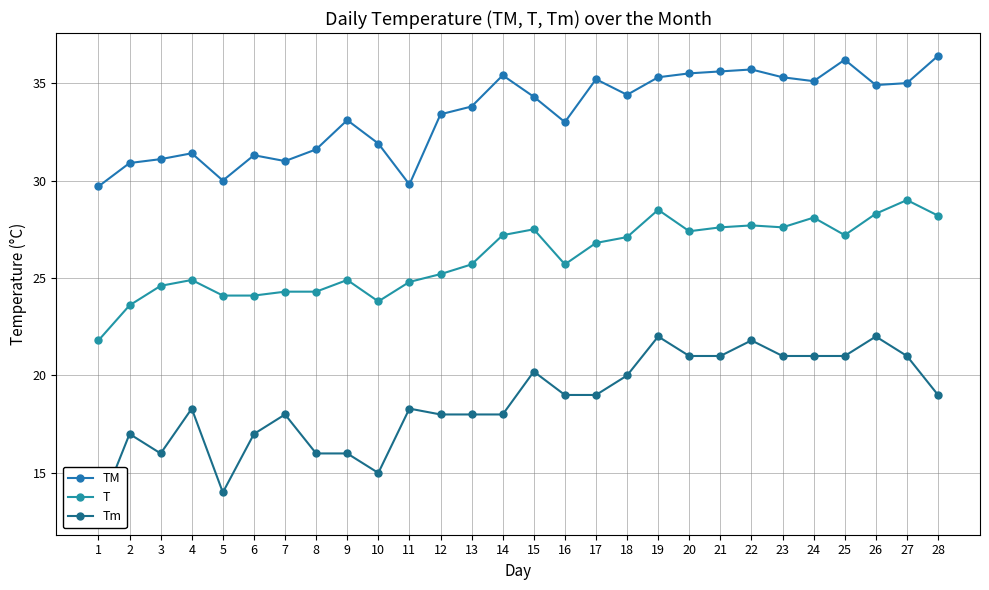

Does the chart have visible grid lines?

Yes